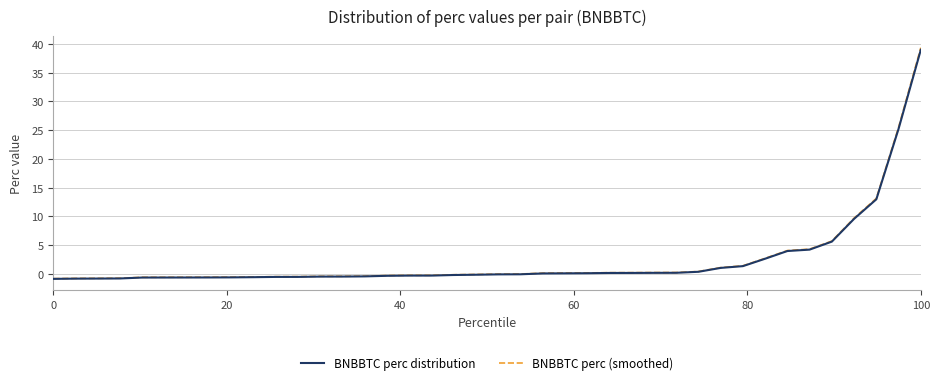

What is the maximum value shown in the chart?

39.3